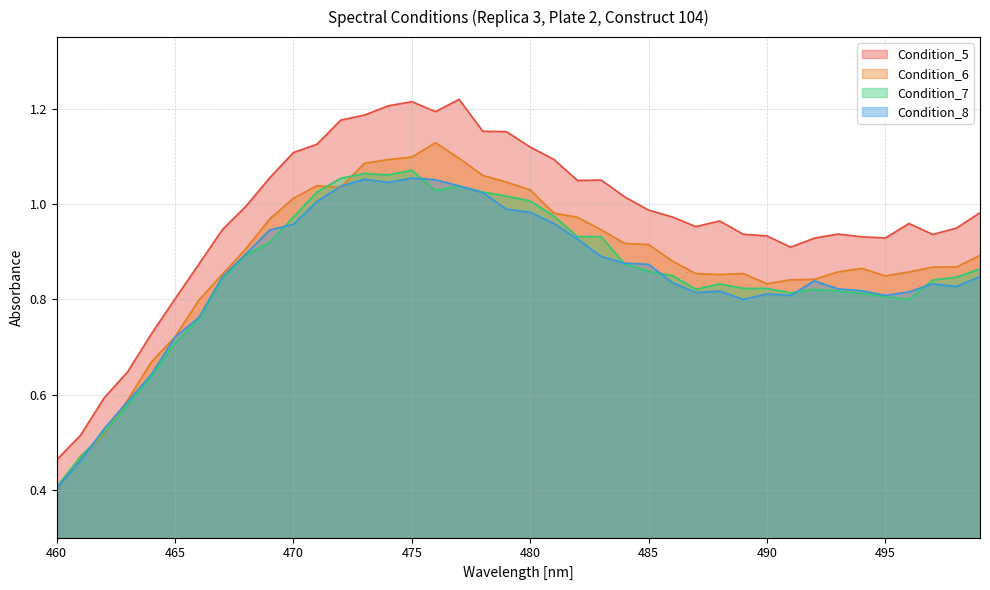

Is the value of Condition_6 at 463 greater than the value of Condition_7 at 462?

Yes